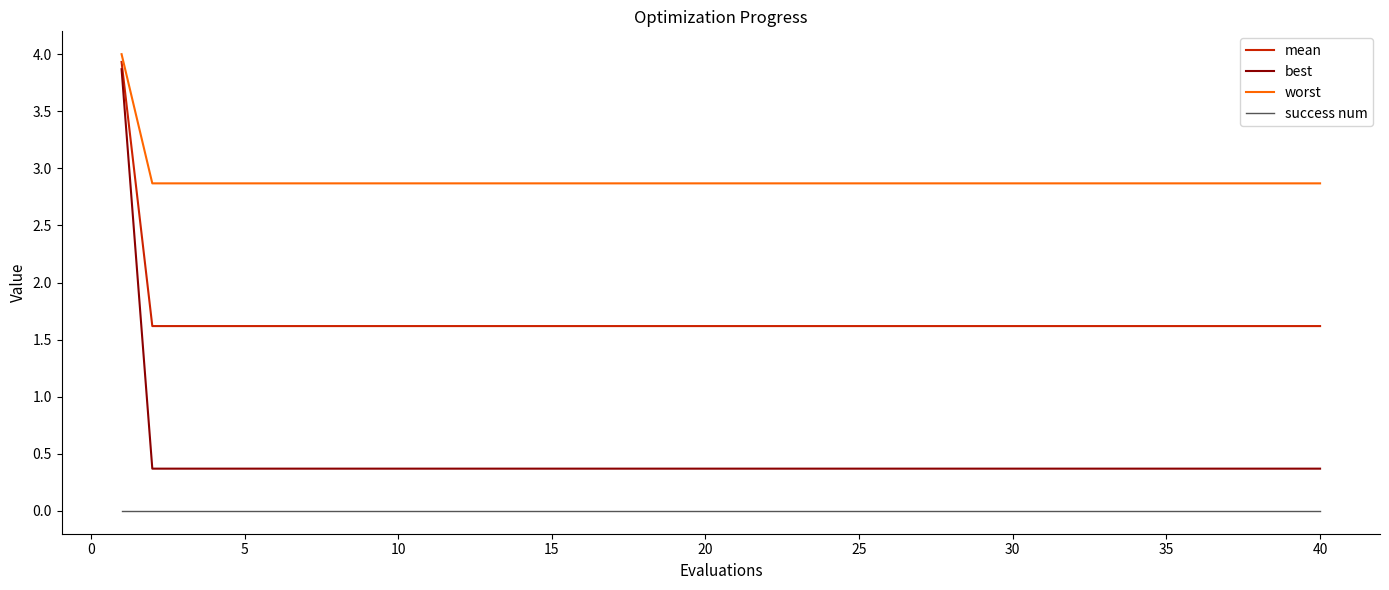

What is the maximum value for mean?

3.9